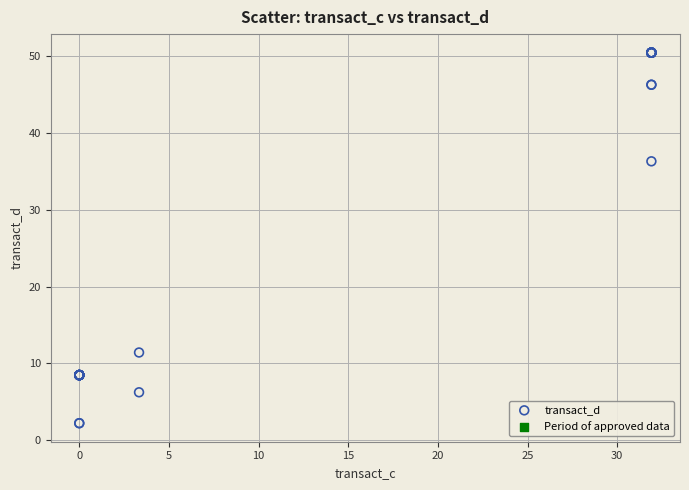

What Y value in the scatter plot is closest to 26?

36.3